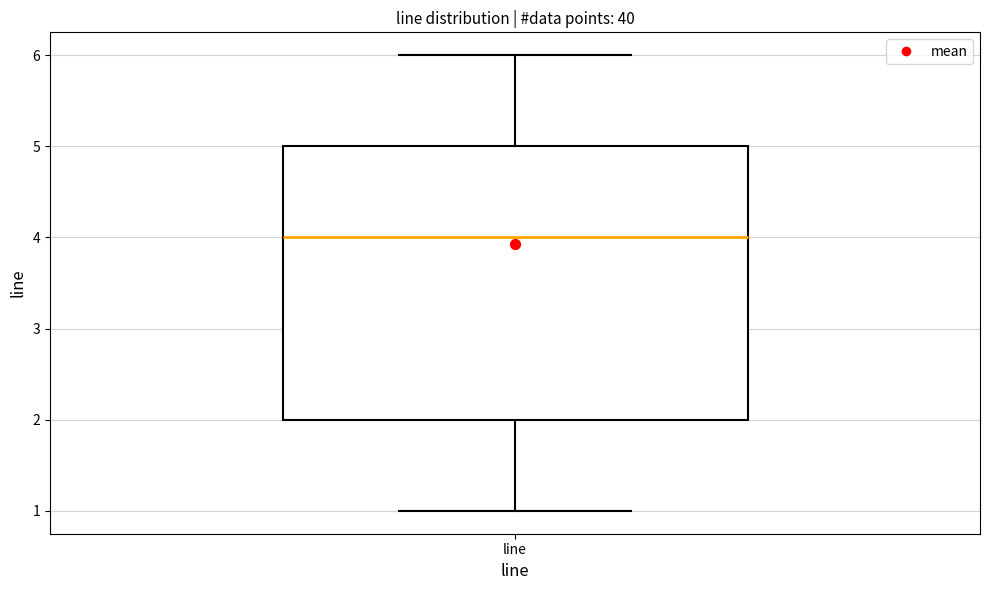

Read this box plot against the y-axis: the position of the median line, the range covered by the box, and the ends of both whiskers. The values are not printed on the chart, so give them approximately, as read against the axis.

median 4, box 2 to 5, whiskers 1 to 6